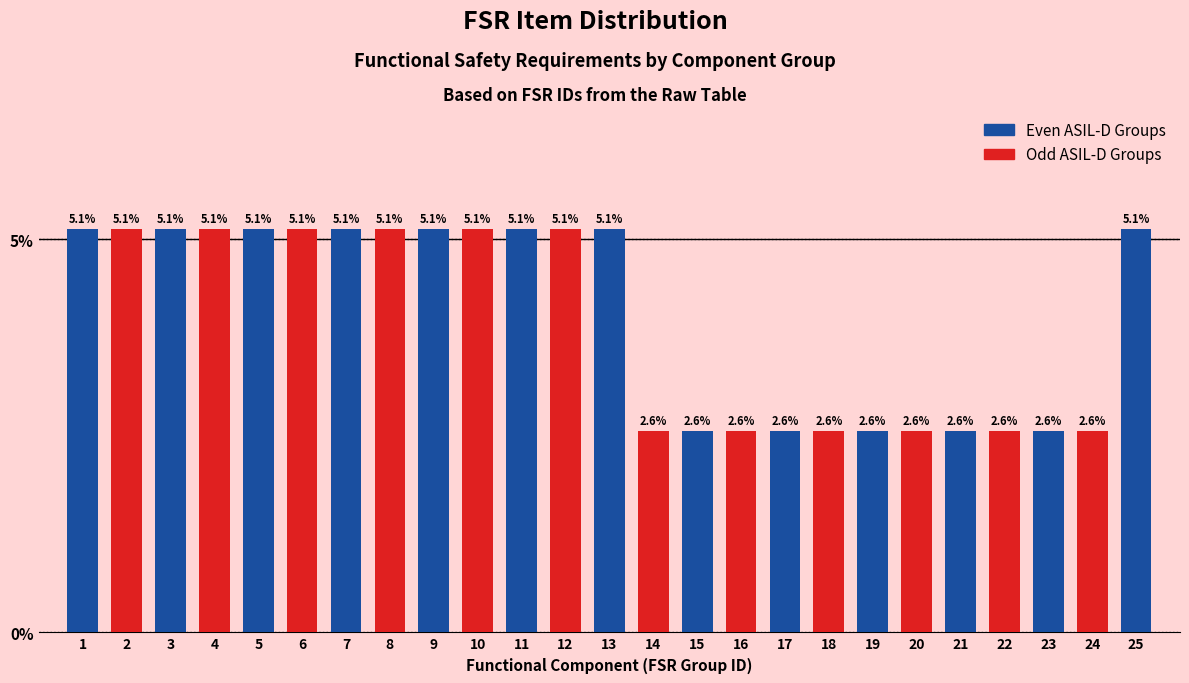

Reading left to right, list all the values displayed in this chart.

5.1	5.1	5.1	5.1	5.1	5.1	5.1	5.1	5.1	5.1	5.1	5.1	5.1	2.6	2.6	2.6	2.6	2.6	2.6	2.6	2.6	2.6	2.6	2.6	5.1